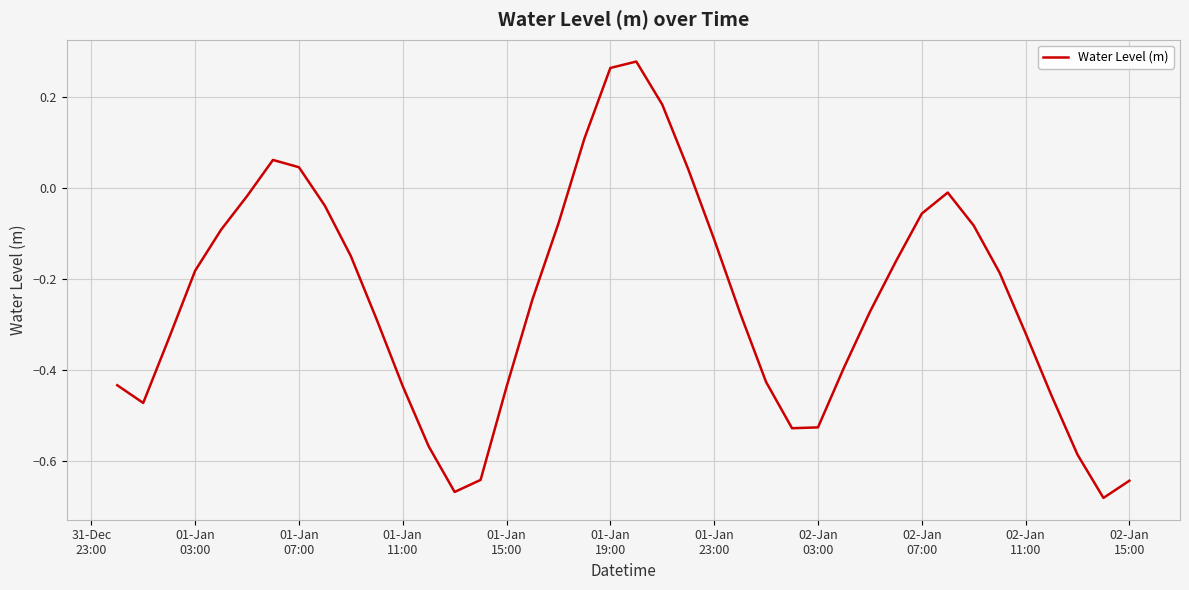

Reading left to right, transcribe all the data shown in this chart.

-0.4	-0.5	-0.3	-0.2	-0.1	-0.0	0.1	0.0	-0.0	-0.1	-0.3	-0.4	-0.6	-0.7	-0.6	-0.4	-0.2	-0.1	0.1	0.3	0.3	0.2	0.0	-0.1	-0.3	-0.4	-0.5	-0.5	-0.4	-0.3	-0.2	-0.1	-0.0	-0.1	-0.2	-0.3	-0.5	-0.6	-0.7	-0.6